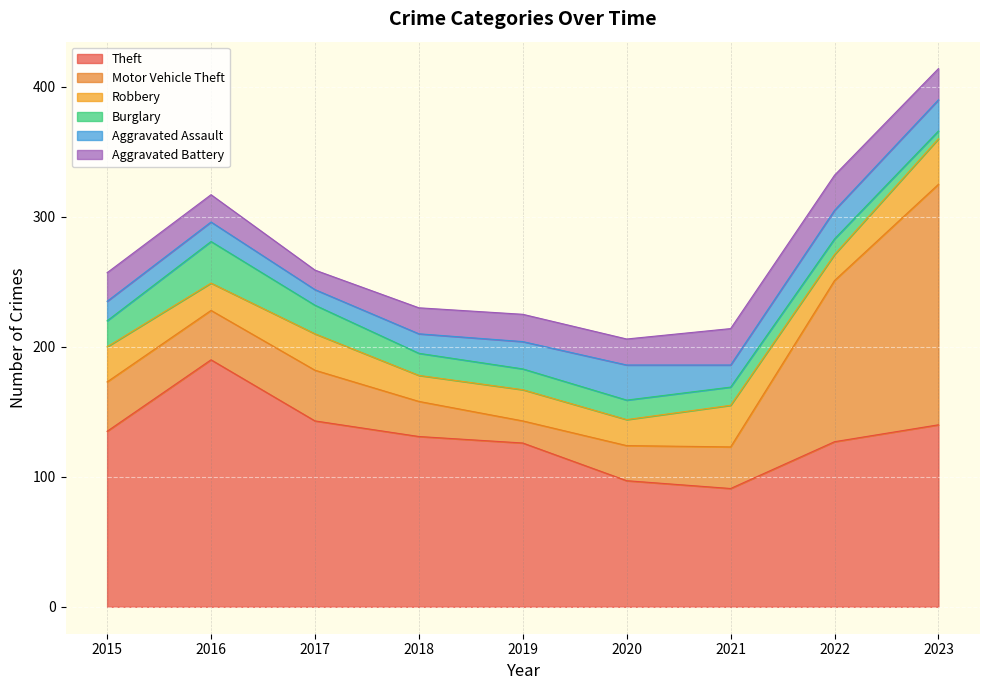

Which category has the lowest value across all series?

2023